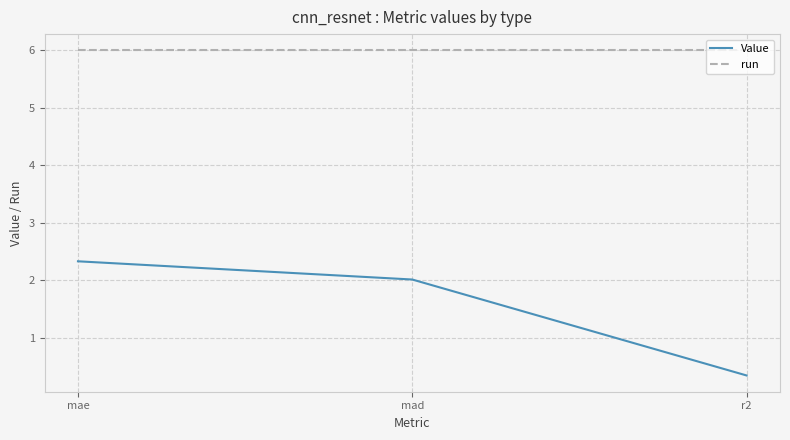

What is the smallest value displayed?

0.3